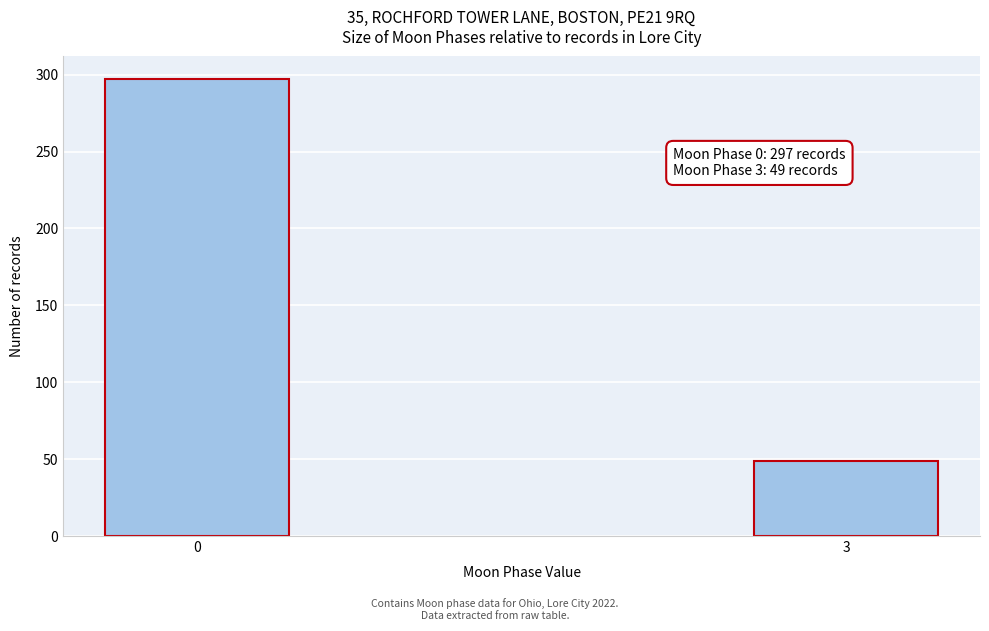

Reading left to right, list all the values displayed in this chart.

0=297	3=49